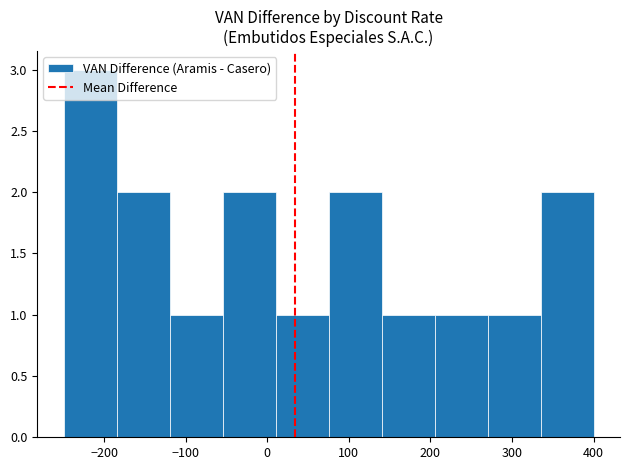

What is the height of the bar covering -250 to -180 on the x-axis? Neither the bar edges nor the heights are printed on the chart, so give them approximately, as read against the axes.

3